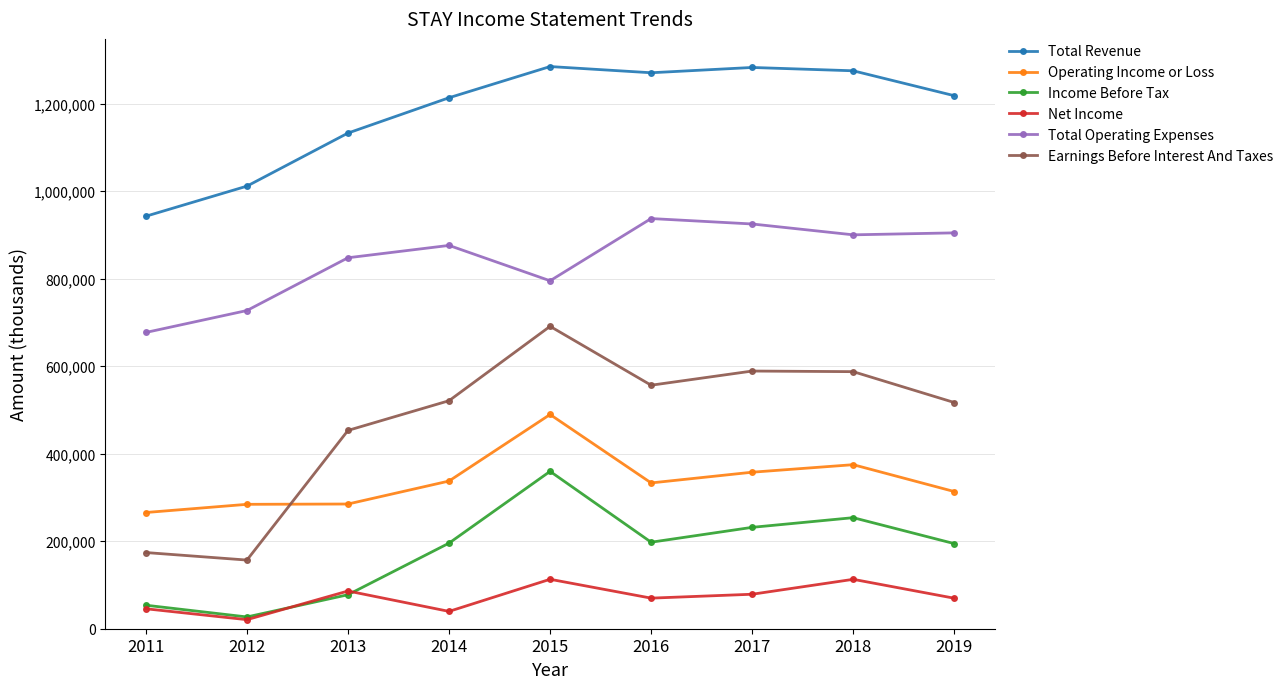

What is the spread (max minus min) of values at 2016?

1200700